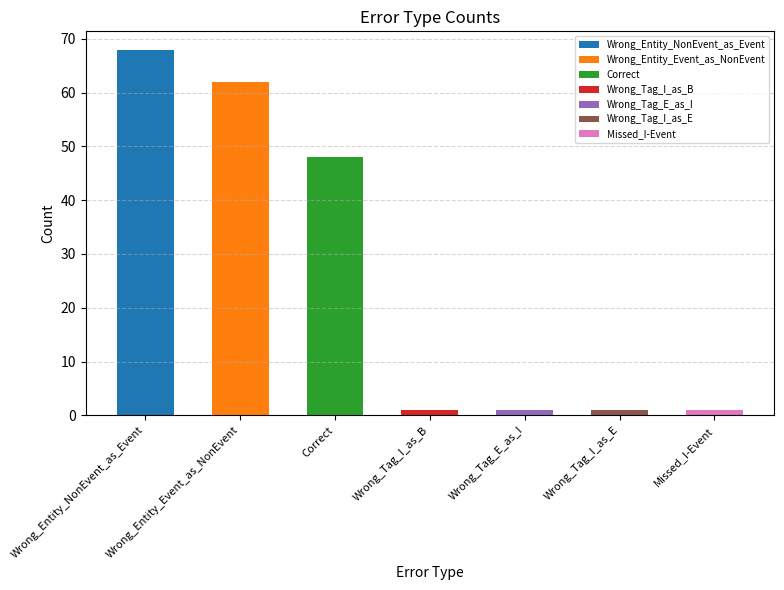

What is the ratio of the value at Wrong_Tag_I_as_E to the value at Wrong_Tag_I_as_B?

1.0